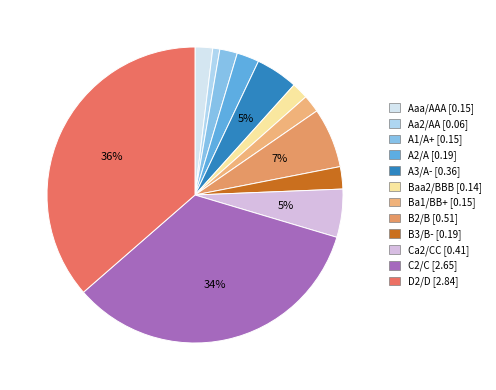

Count the number of slices in the pie.

12